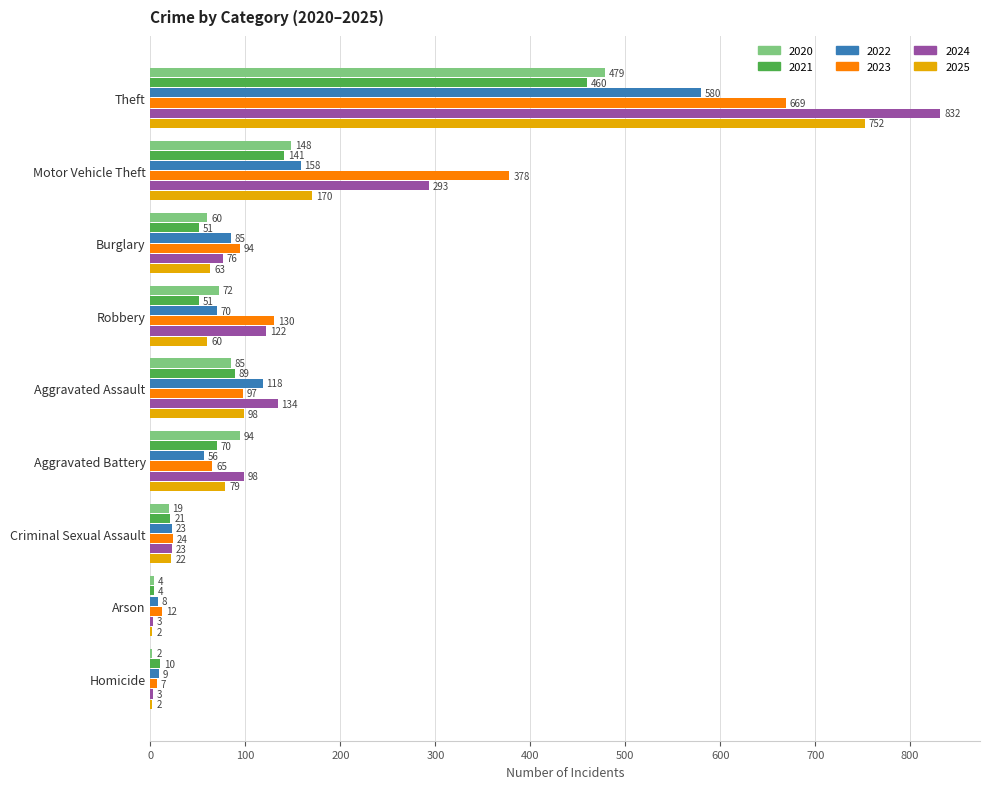

At which category is the sum across all series the highest?

Theft